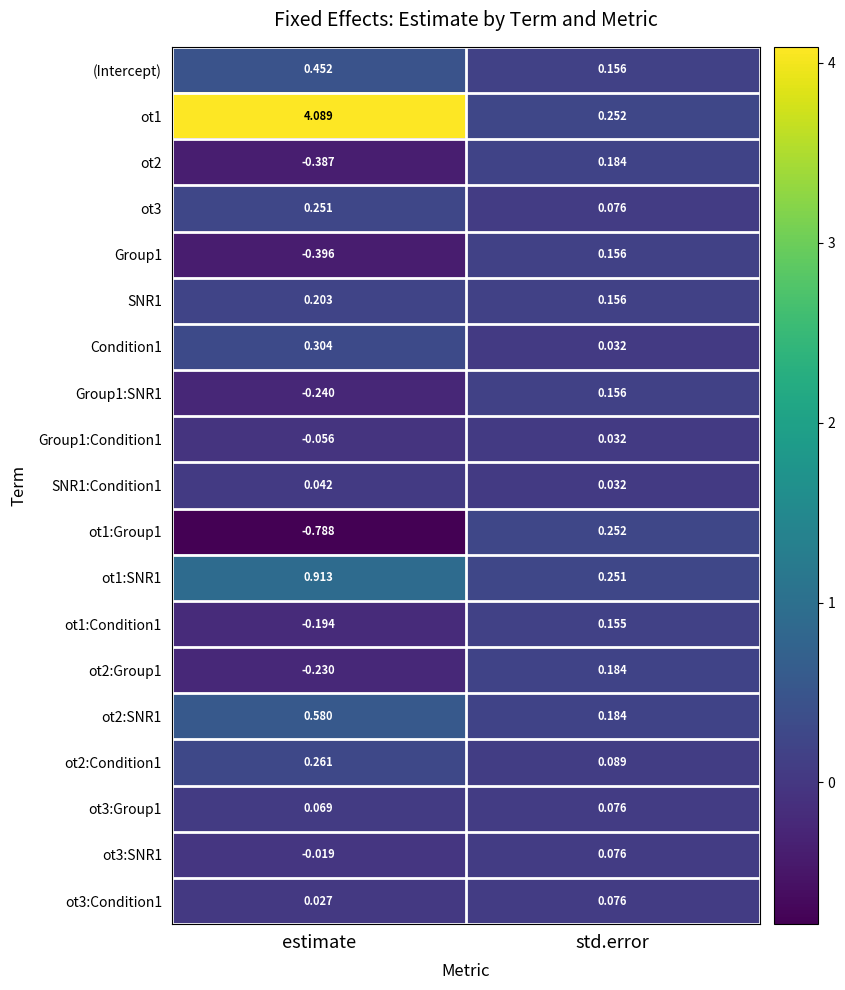

Which series has the largest range (max minus min)?

ot1